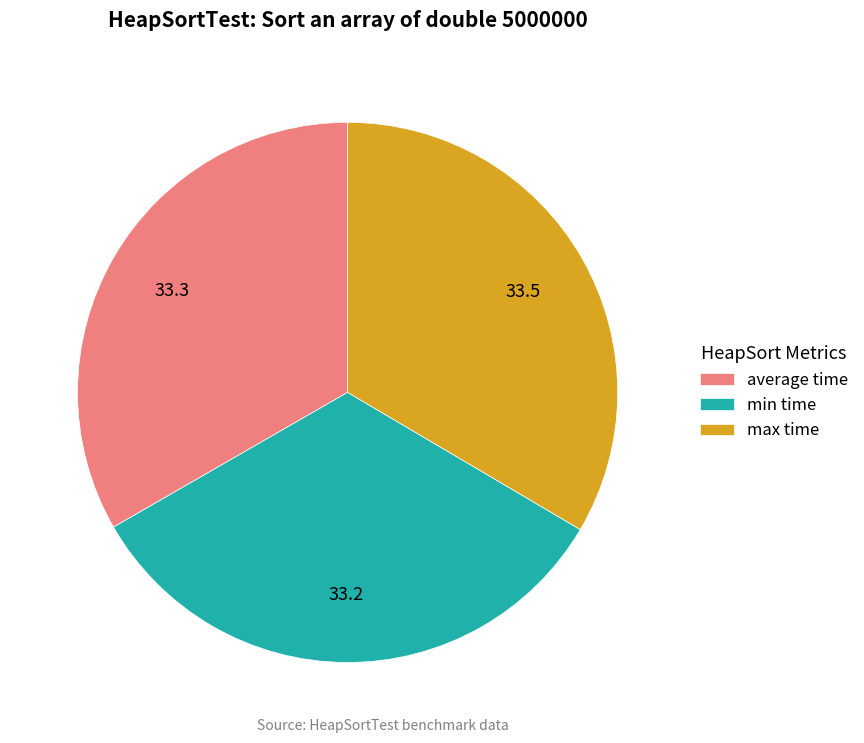

Approximately how many times larger is the value at average time compared to min time?

1.0